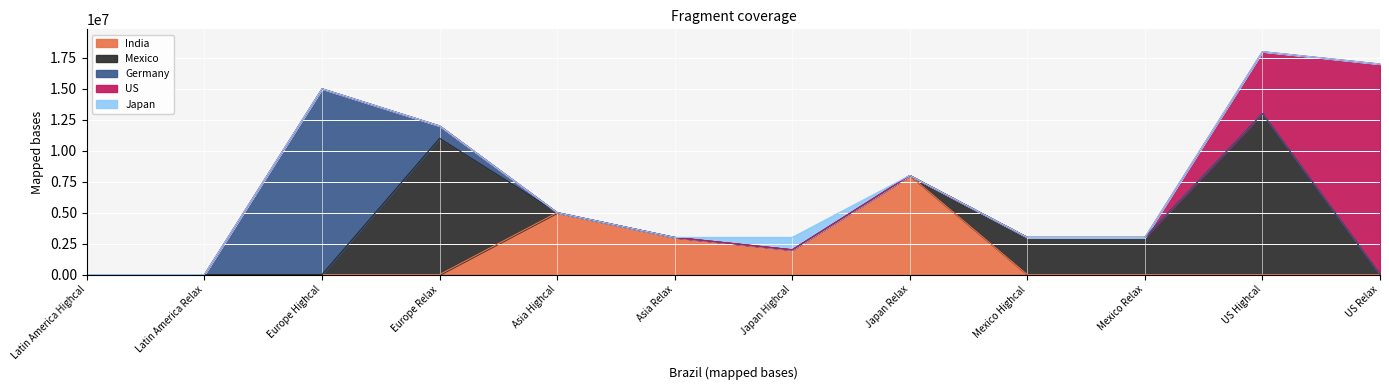

At which category is the sum across all series the highest?

US Highcal